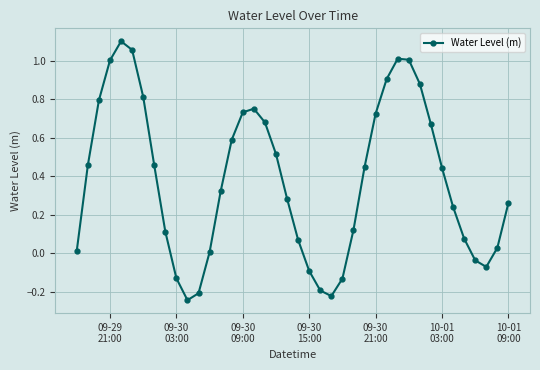

What is the sum of all values?

15.3